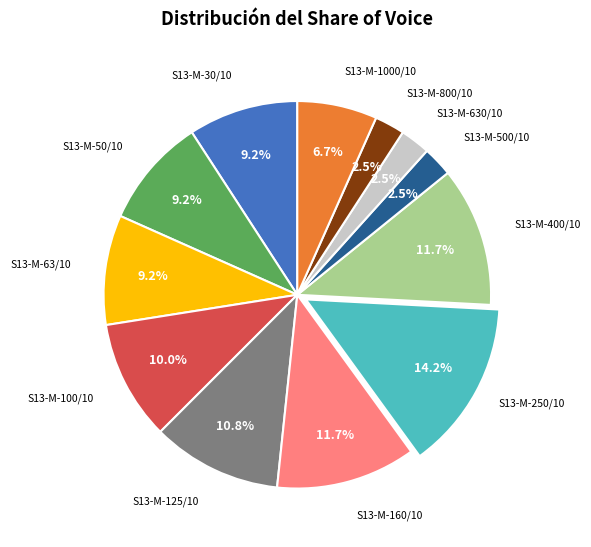

To the nearest percent, what is the average slice percentage?

8%